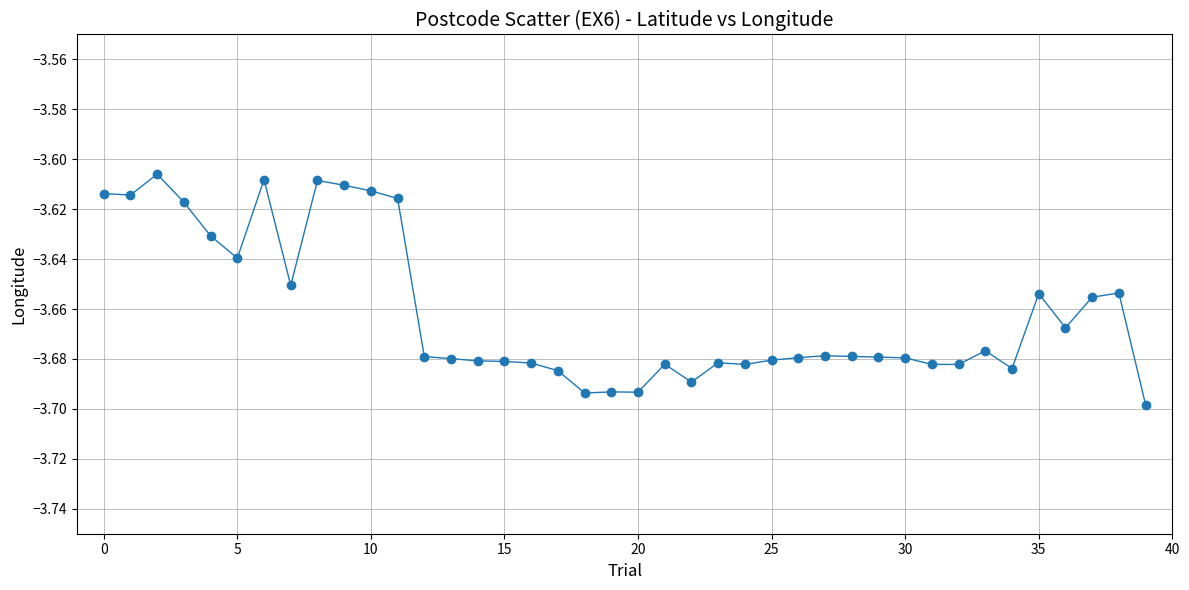

What is the sum of all values?

-146.5